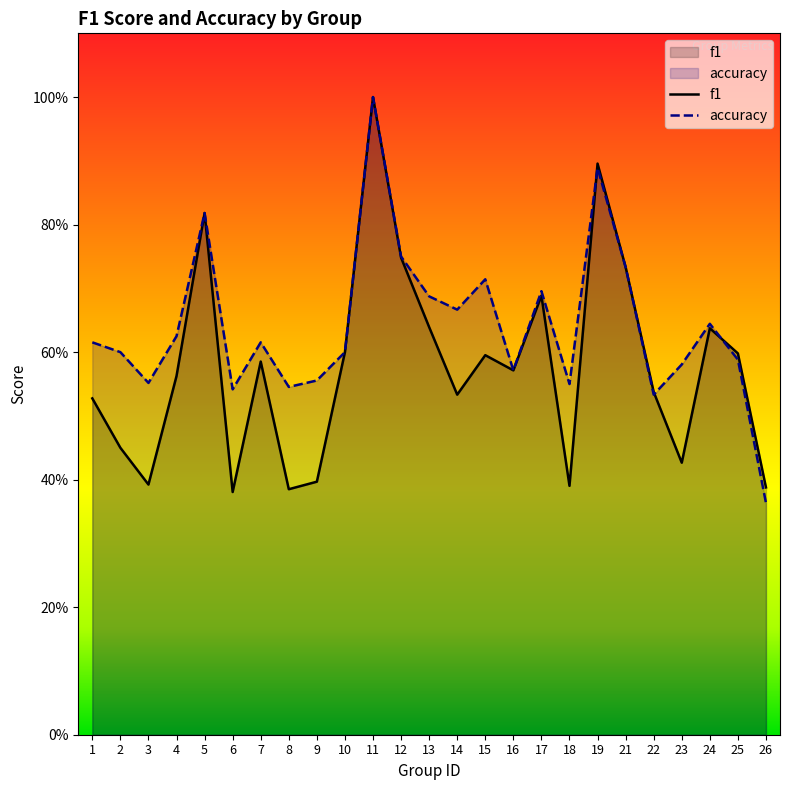

Is it true that f1 equals 0.1 at 7?

False